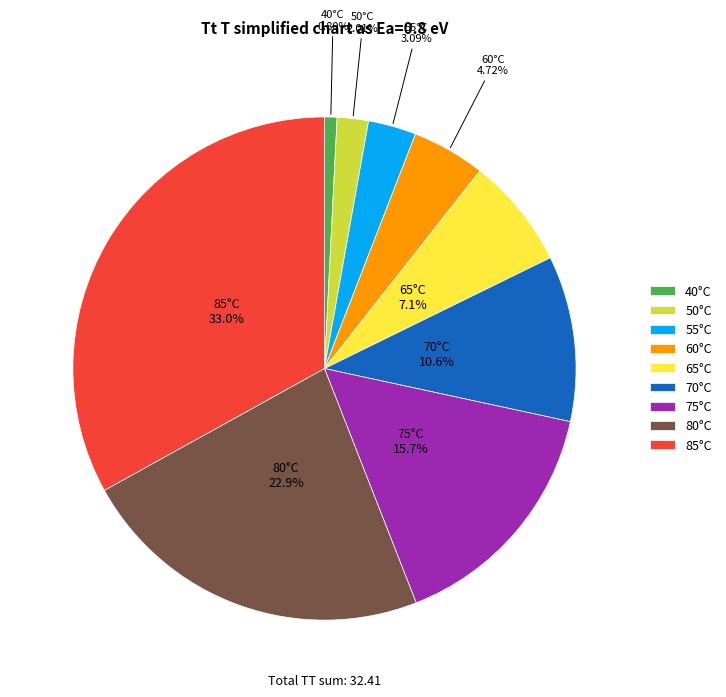

Which category has the biggest portion of the pie?

85°C